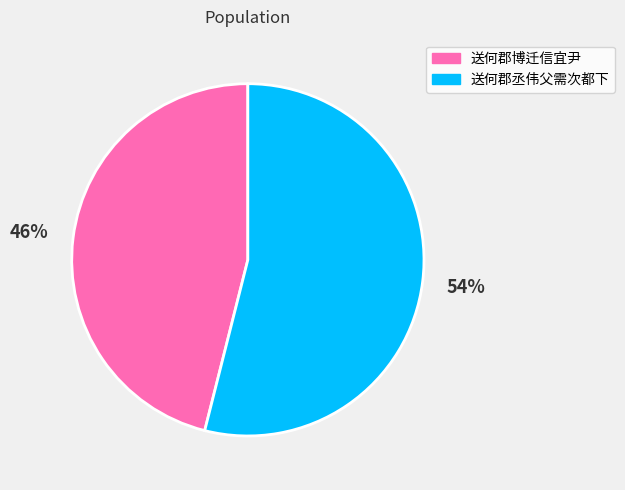

Count the number of slices in the pie.

2